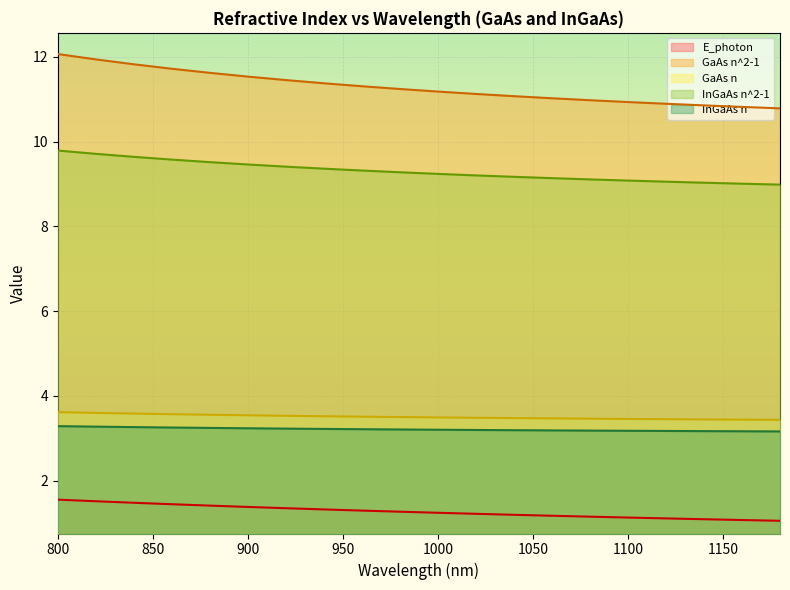

Which category has the highest value across all series?

800